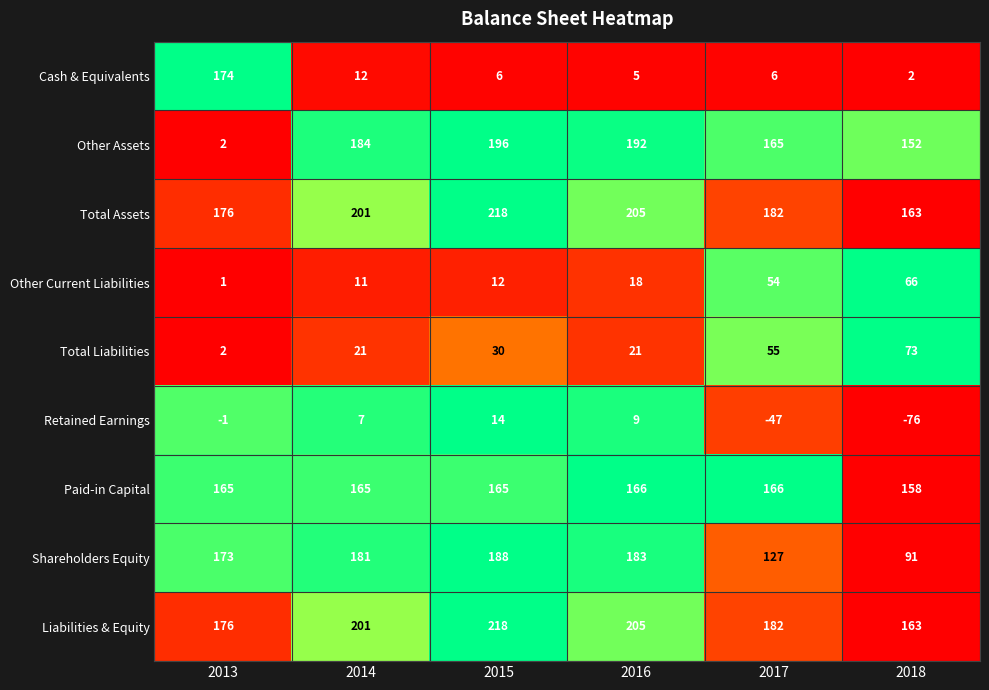

Count the Paid-in Capital values in the range 165 to 166.

5